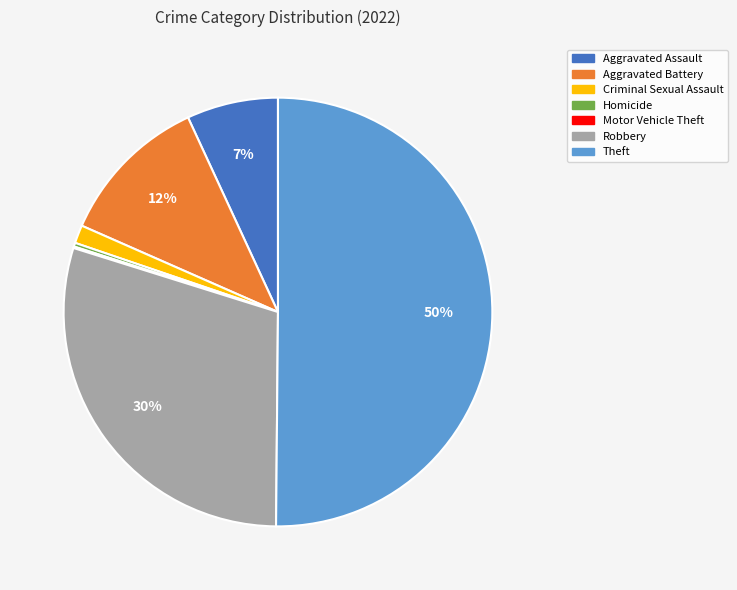

The Homicide slice represents 0% of the pie. True or false?

True